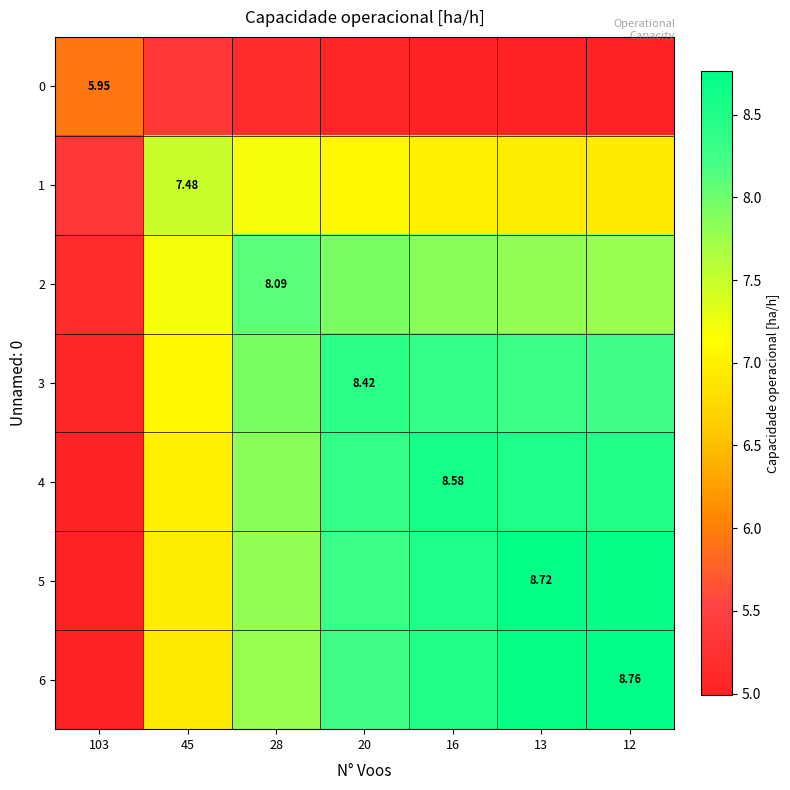

What is the average value of the 3 series?

7.6